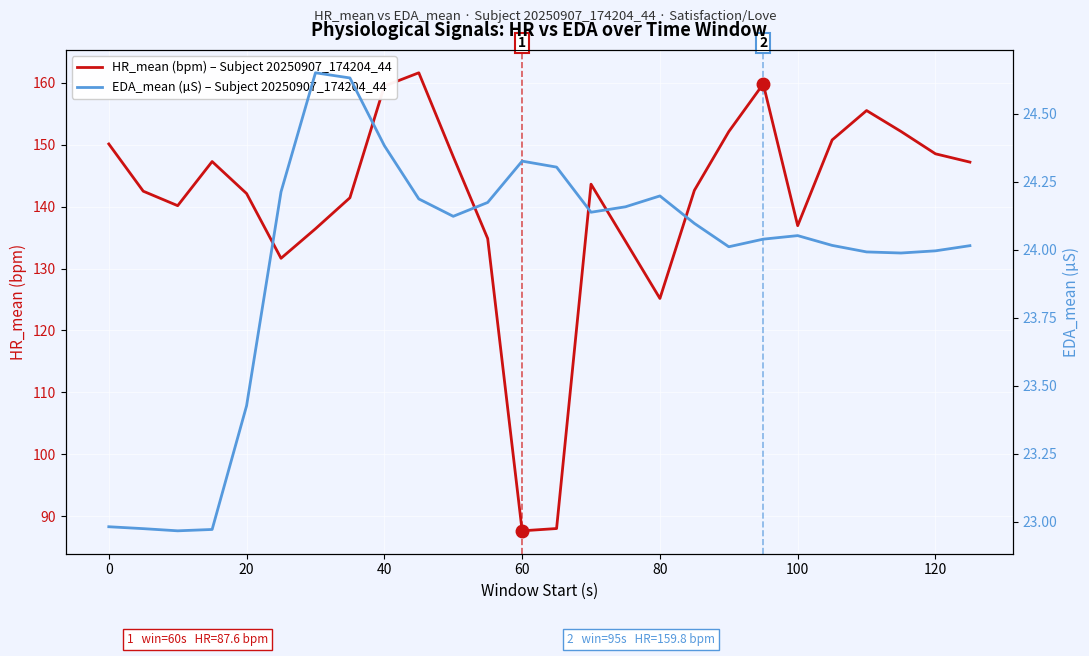

True or false: EDA_mean (µS) – Subject 20250907_174204_44 and HR_mean (bpm) – Subject 20250907_174204_44 cross at least once.

False